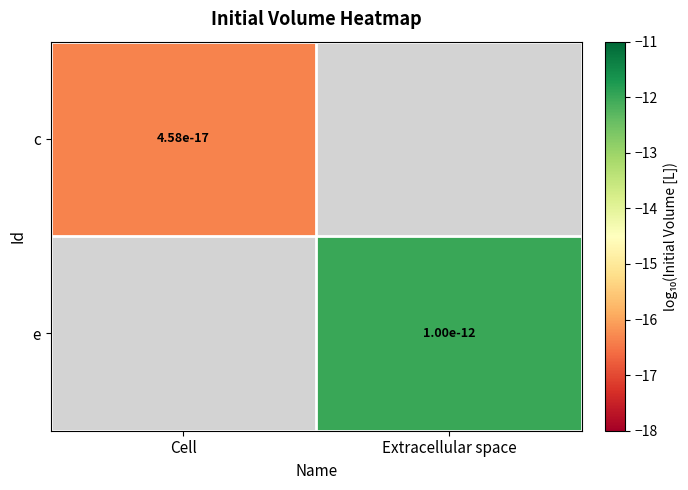

How many categories are shown in the chart?

2